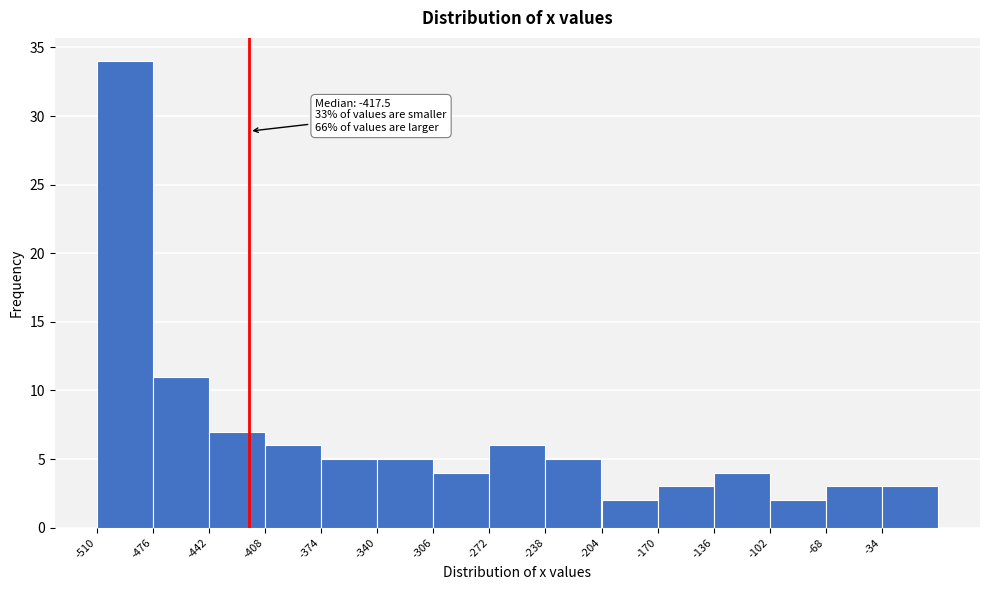

Over which range of the x-axis is the bar tallest?

-510 to -476